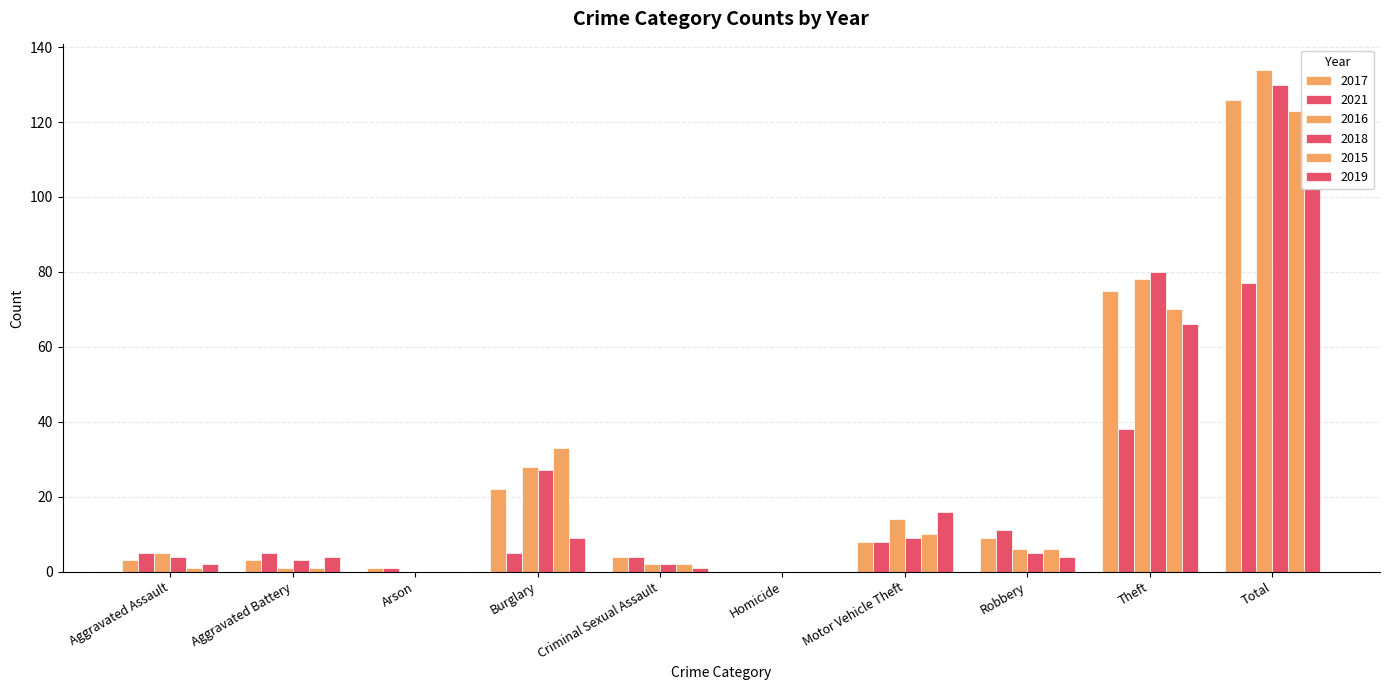

Reading left to right, what are all the values shown in this chart?

2017: Aggravated Assault=3	Aggravated Battery=3	Arson=1	Burglary=22	Criminal Sexual Assault=4	Homicide=0	Motor Vehicle Theft=8	Robbery=9	Theft=75	Total=126
2021: Aggravated Assault=5	Aggravated Battery=5	Arson=1	Burglary=5	Criminal Sexual Assault=4	Homicide=0	Motor Vehicle Theft=8	Robbery=11	Theft=38	Total=77
2016: Aggravated Assault=5	Aggravated Battery=1	Arson=0	Burglary=28	Criminal Sexual Assault=2	Homicide=0	Motor Vehicle Theft=14	Robbery=6	Theft=78	Total=134
2018: Aggravated Assault=4	Aggravated Battery=3	Arson=0	Burglary=27	Criminal Sexual Assault=2	Homicide=0	Motor Vehicle Theft=9	Robbery=5	Theft=80	Total=130
2015: Aggravated Assault=1	Aggravated Battery=1	Arson=0	Burglary=33	Criminal Sexual Assault=2	Homicide=0	Motor Vehicle Theft=10	Robbery=6	Theft=70	Total=123
2019: Aggravated Assault=2	Aggravated Battery=4	Arson=0	Burglary=9	Criminal Sexual Assault=1	Homicide=0	Motor Vehicle Theft=16	Robbery=4	Theft=66	Total=102